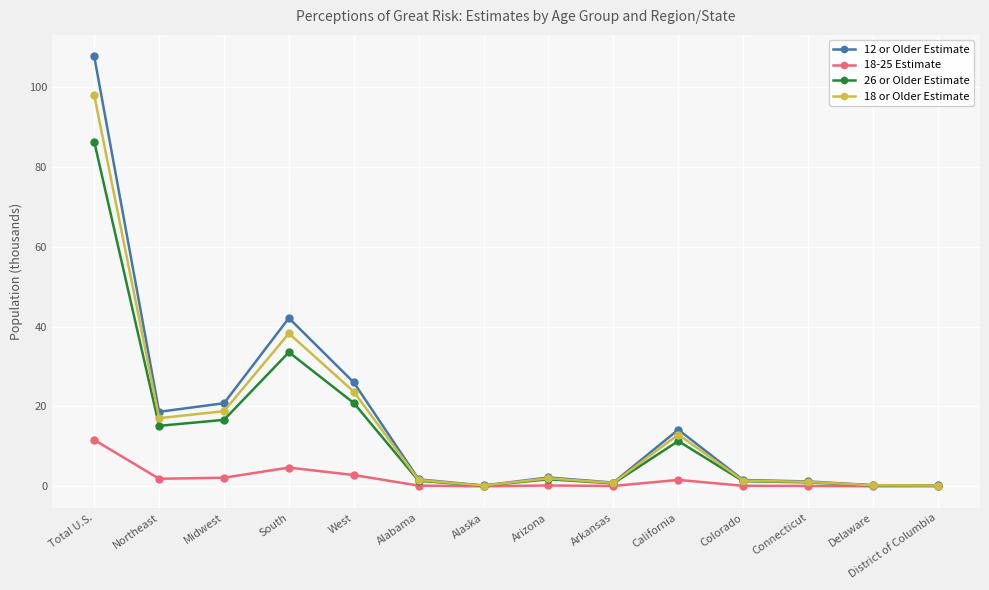

Is the value of 12 or Older Estimate at South greater than the value of 26 or Older Estimate at California?

Yes